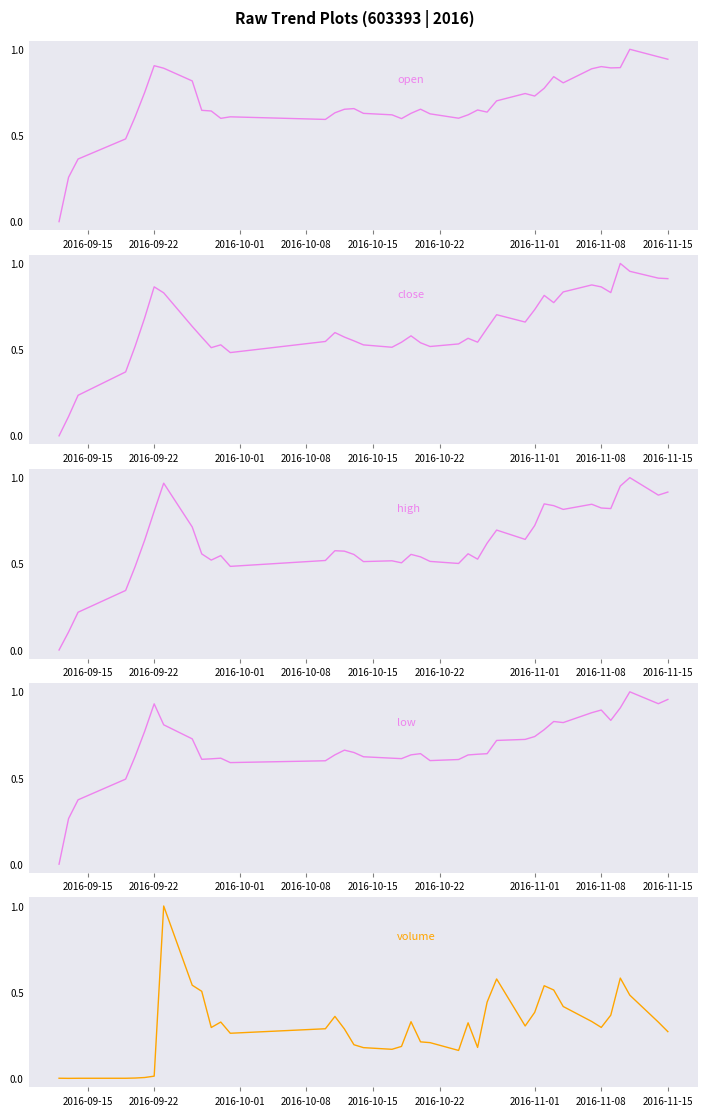

How many times do low and open cross each other?

17